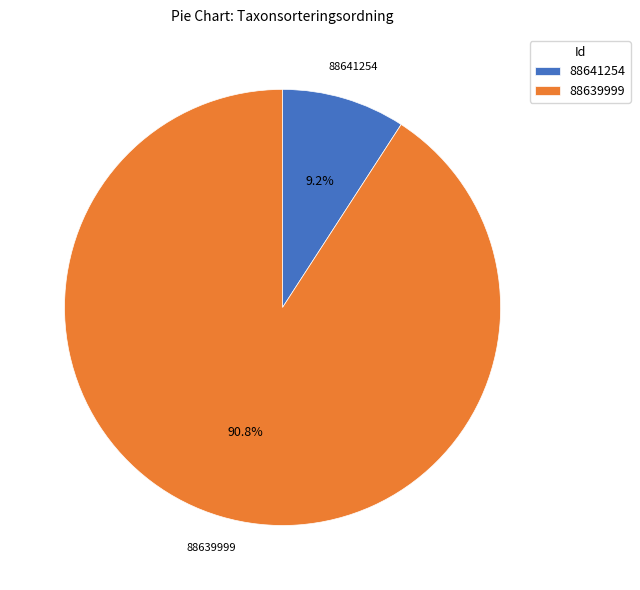

Is there any slice that represents more than half of the pie?

Yes